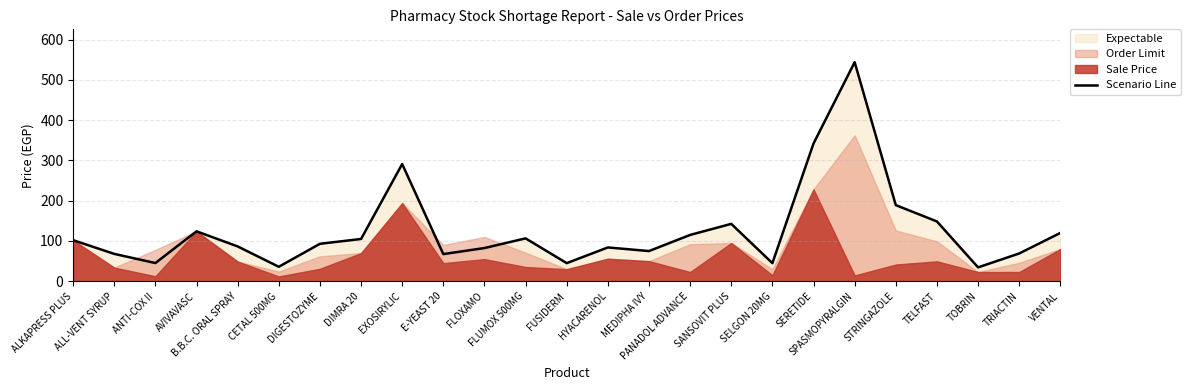

List the labels in order of value, smallest first.

TOBRIN, CETAL 500MG, FUSIDERM, SELGON 20MG, ANTI-COX II, E-YEAST 20, ALL-VENT SYRUP, TRIACTIN, MEDIPHA IVY, FLOXAMO, HYACARENOL, B.B.C. ORAL SPRAY, DIGESTOZYME, ALKAPRESS PLUS, DIMRA 20, FLUMOX 500MG, PANADOL ADVANCE, VENTAL, AVIVAVASC, SANSOVIT PLUS, TELFAST, STRINGAZOLE, EXOSIRYLIC, SERETIDE, SPASMOPYRALGIN